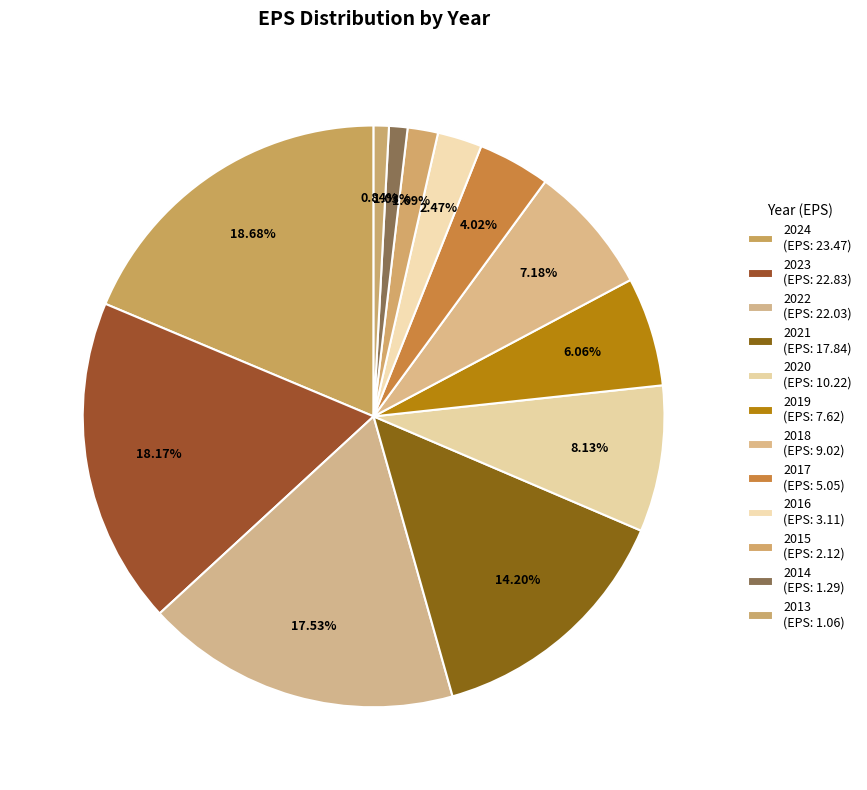

How many segments does this pie chart have?

12